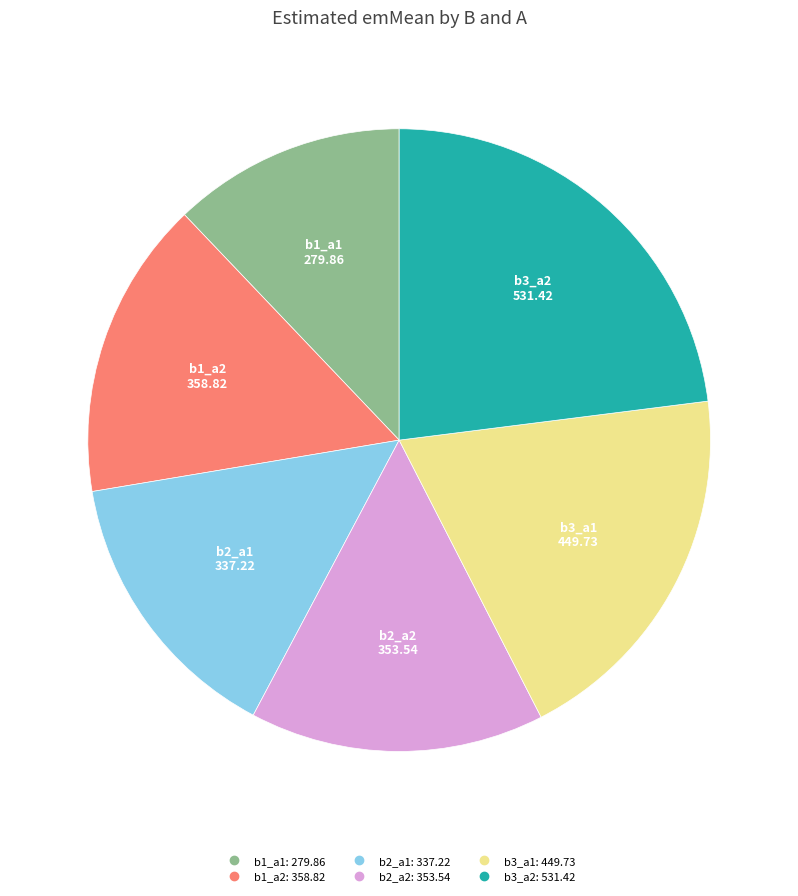

Is the sum of b2_a1 and b2_a2 greater than half?

No